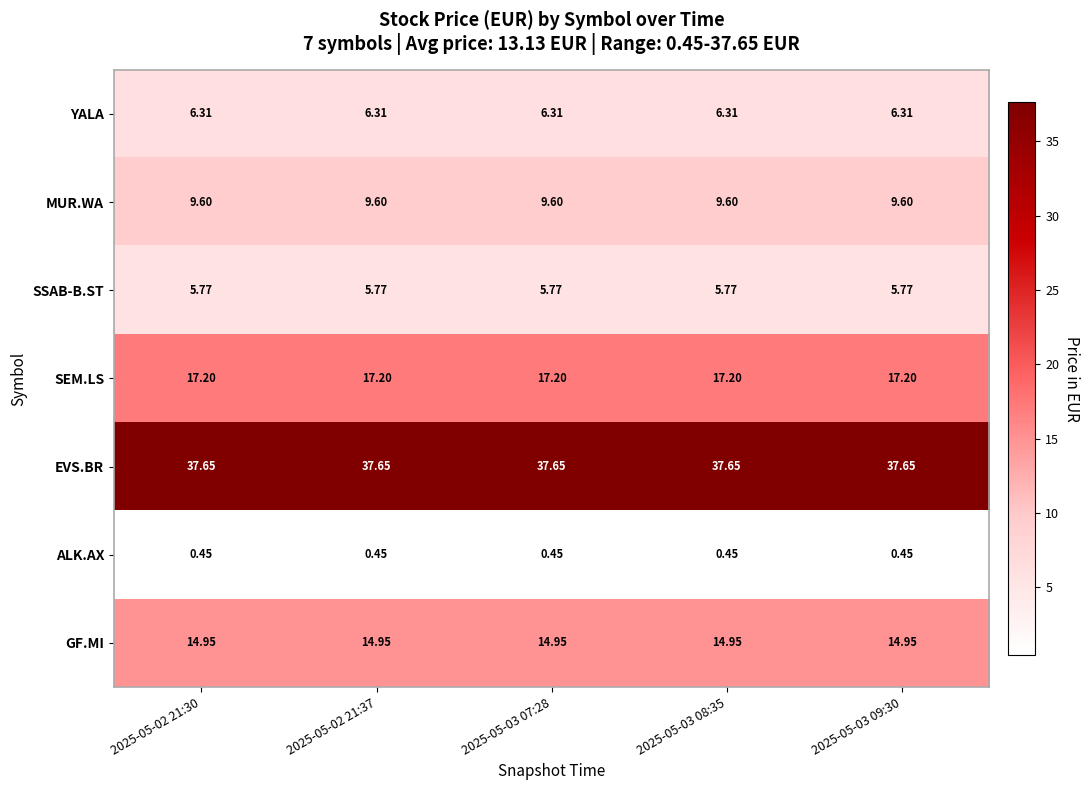

Which series has the largest total across all categories?

EVS.BR